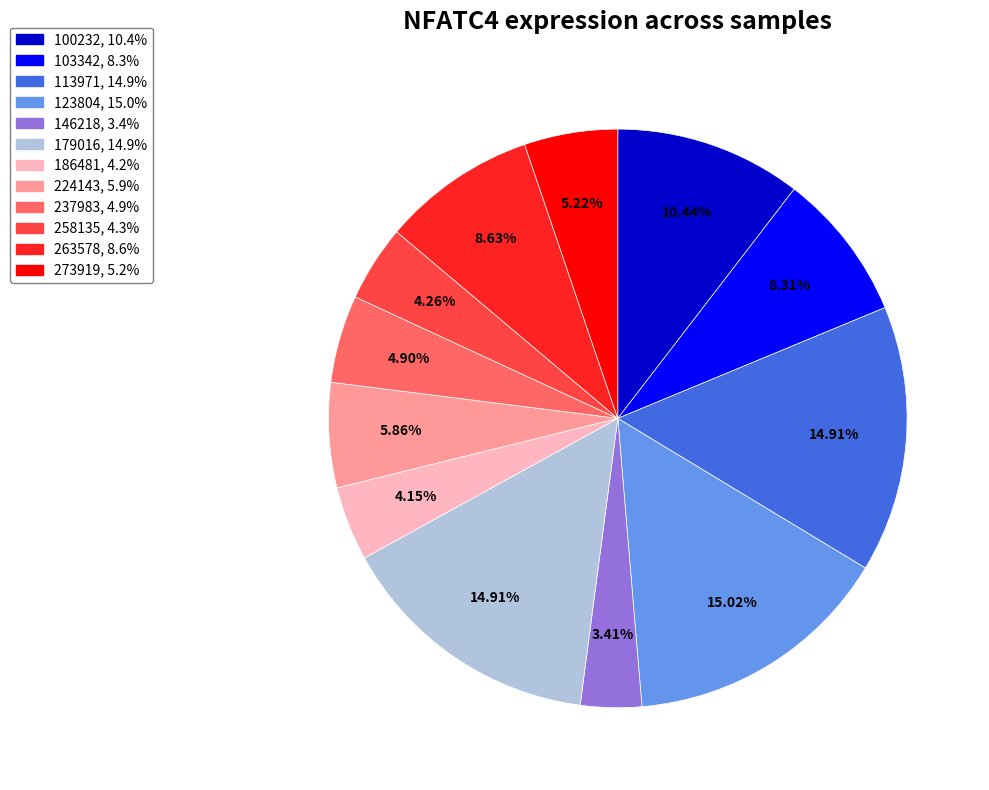

Does 263578 account for over 50% of the chart?

No